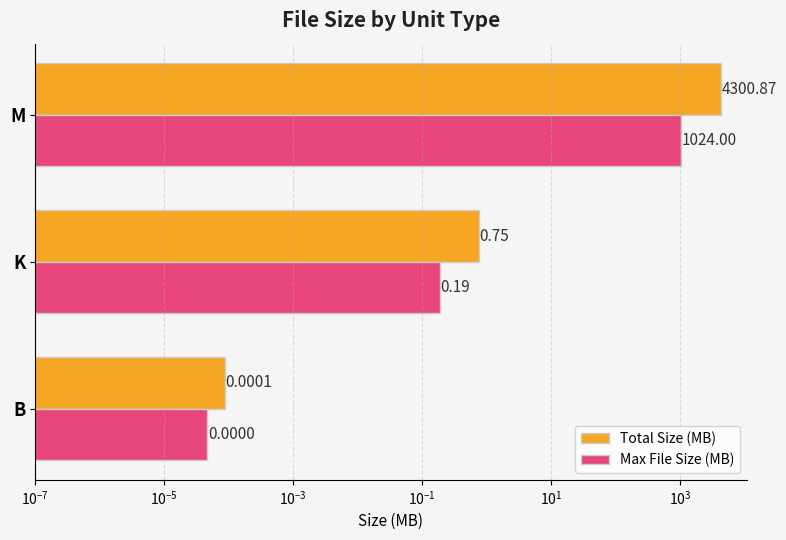

What are all the series names shown in the legend?

Total Size (MB), Max File Size (MB)